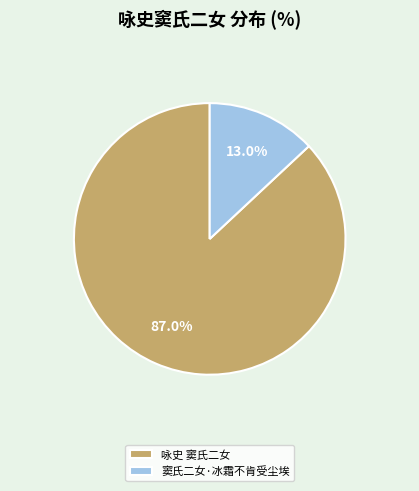

What is the smallest slice in the pie chart?

窦氏二女·冰霜不肯受尘埃